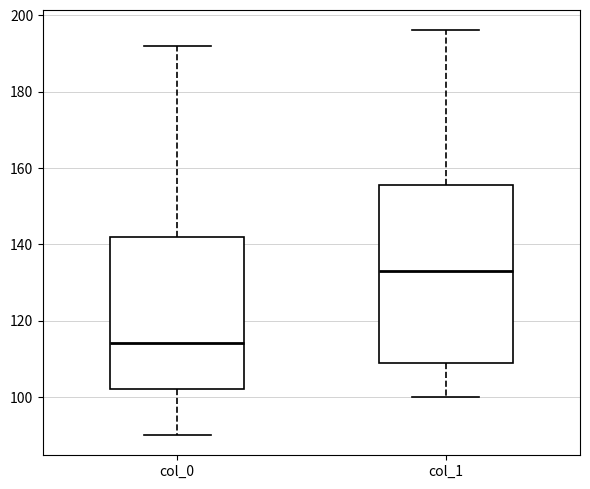

Where does the lower whisker of the box for col_1 end on the y-axis? The values are not printed on the chart, so give them approximately, as read against the axis.

100